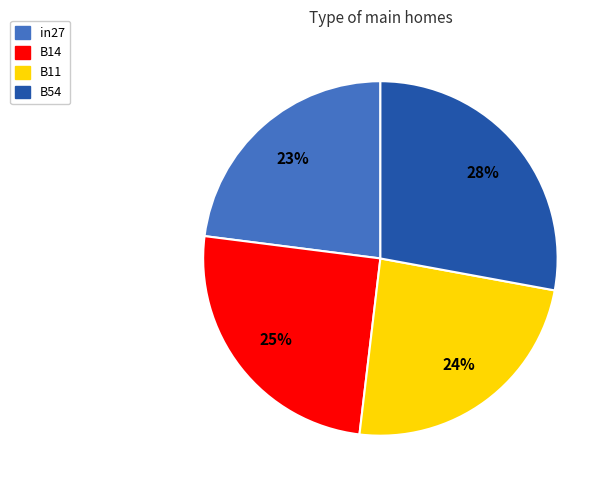

To the nearest percent, what is the difference between the largest and smallest slice percentages?

5%